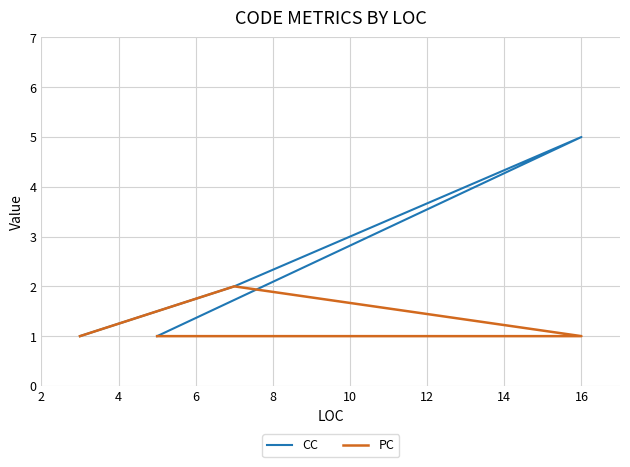

What is the sum of the PC values at 4 and 8?

2